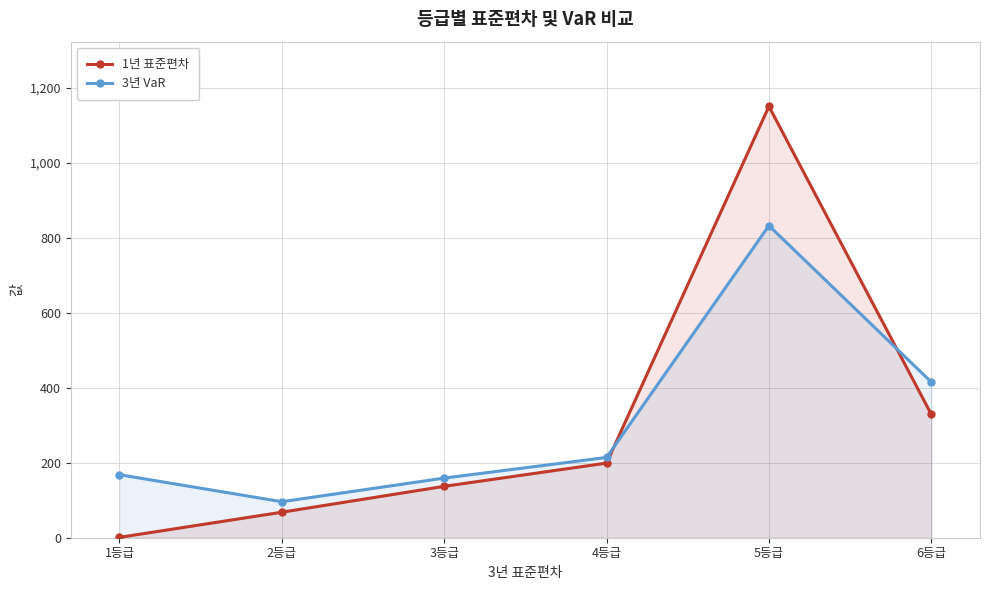

How many lines are shown in the chart?

2